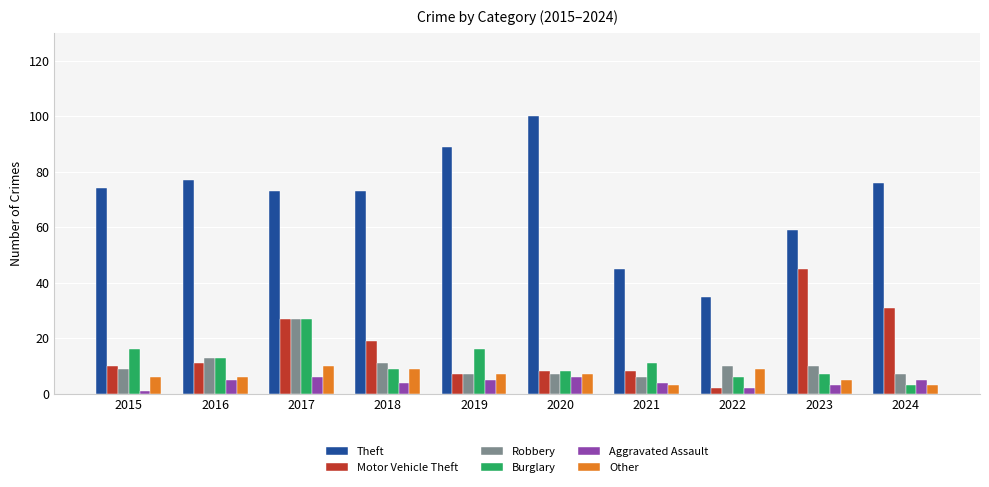

Reading right to left, list all the values displayed in this chart.

Theft: 2024=76	2023=59	2022=35	2021=45	2020=100	2019=89	2018=73	2017=73	2016=77	2015=74
Motor Vehicle Theft: 2024=31	2023=45	2022=2	2021=8	2020=8	2019=7	2018=19	2017=27	2016=11	2015=10
Robbery: 2024=7	2023=10	2022=10	2021=6	2020=7	2019=7	2018=11	2017=27	2016=13	2015=9
Burglary: 2024=3	2023=7	2022=6	2021=11	2020=8	2019=16	2018=9	2017=27	2016=13	2015=16
Aggravated Assault: 2024=5	2023=3	2022=2	2021=4	2020=6	2019=5	2018=4	2017=6	2016=5	2015=1
Other: 2024=3	2023=5	2022=9	2021=3	2020=7	2019=7	2018=9	2017=10	2016=6	2015=6